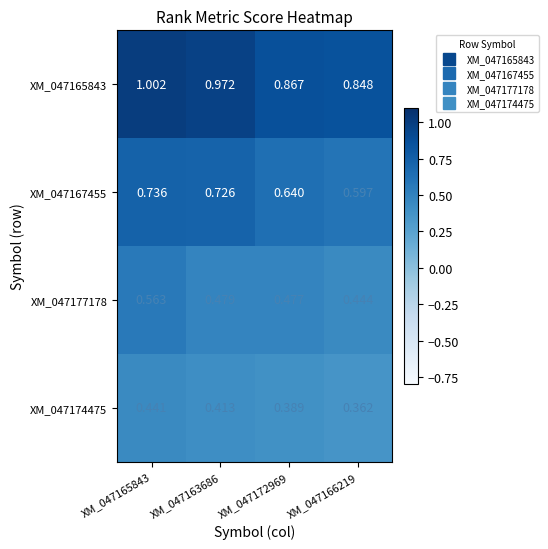

Is the value of XM_047177178 at XM_047165843 greater than the value of XM_047167455 at XM_047165843?

No